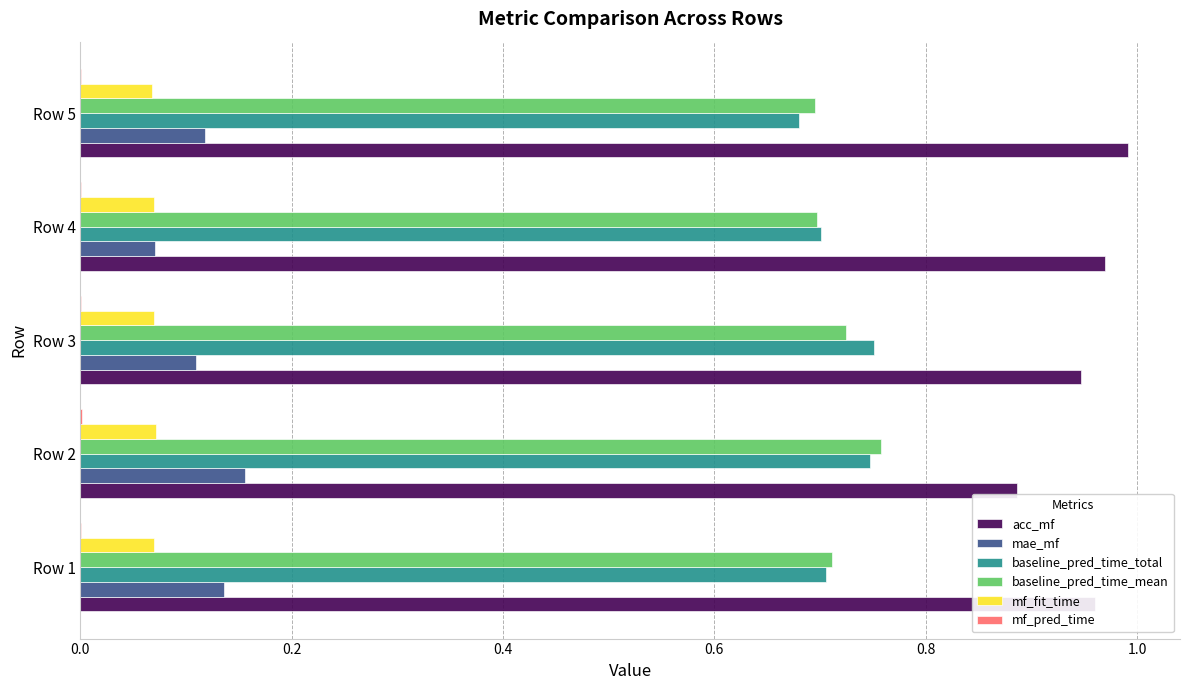

Which category has the highest value in the acc_mf series?

Row 5